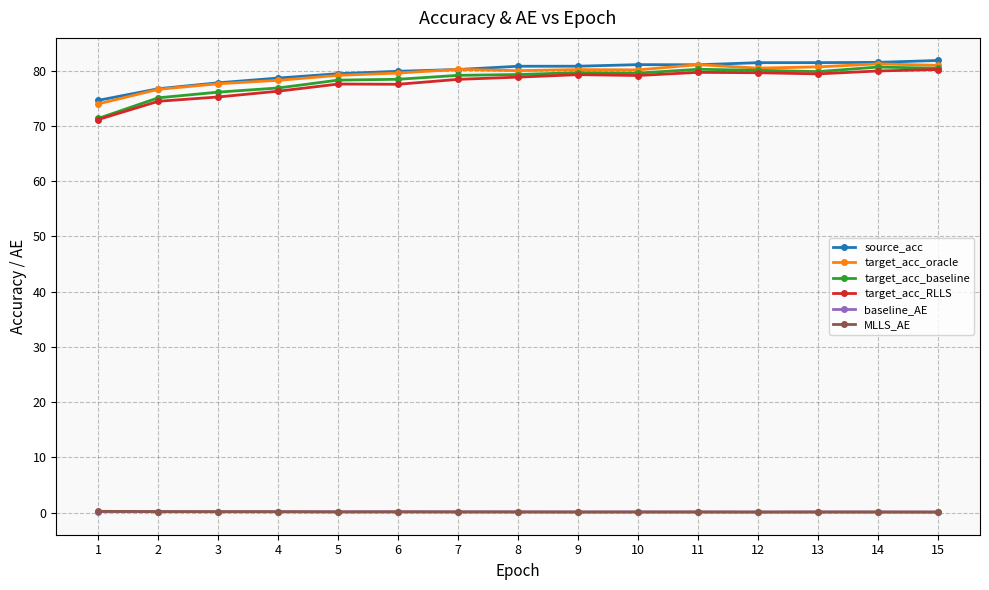

Between 6 and 13, which series saw the biggest shift?

target_acc_RLLS